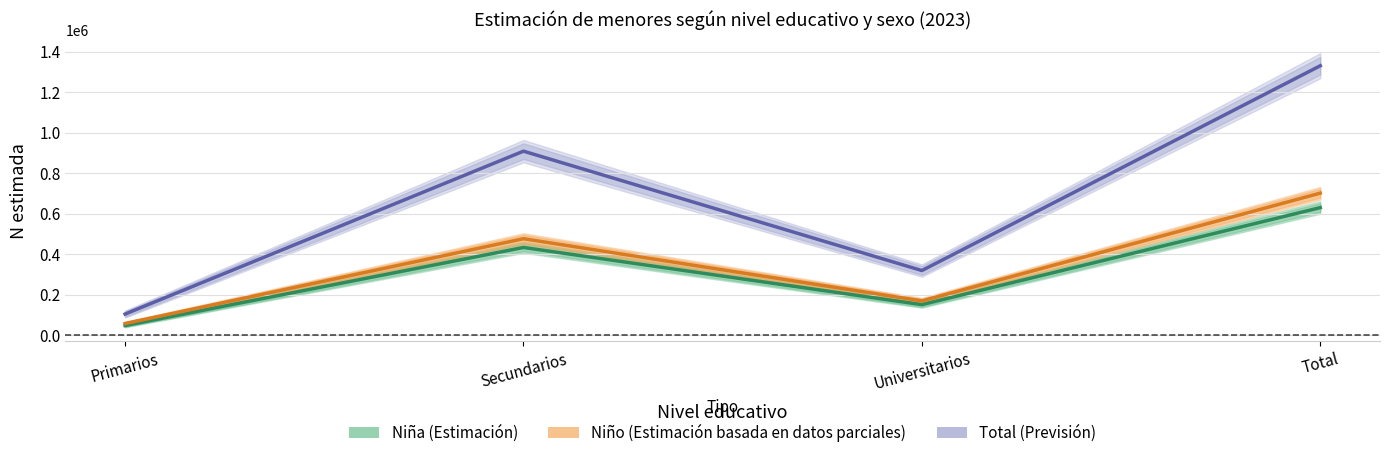

Which category has the lowest value in the Niño (Estimación) series?

Primarios